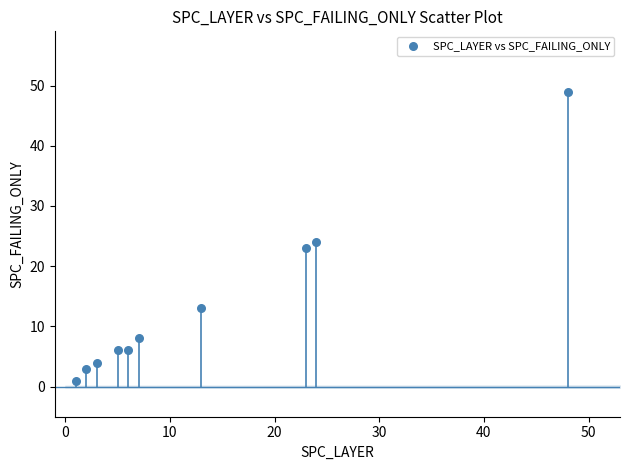

What Y value in the scatter plot is closest to 25?

24